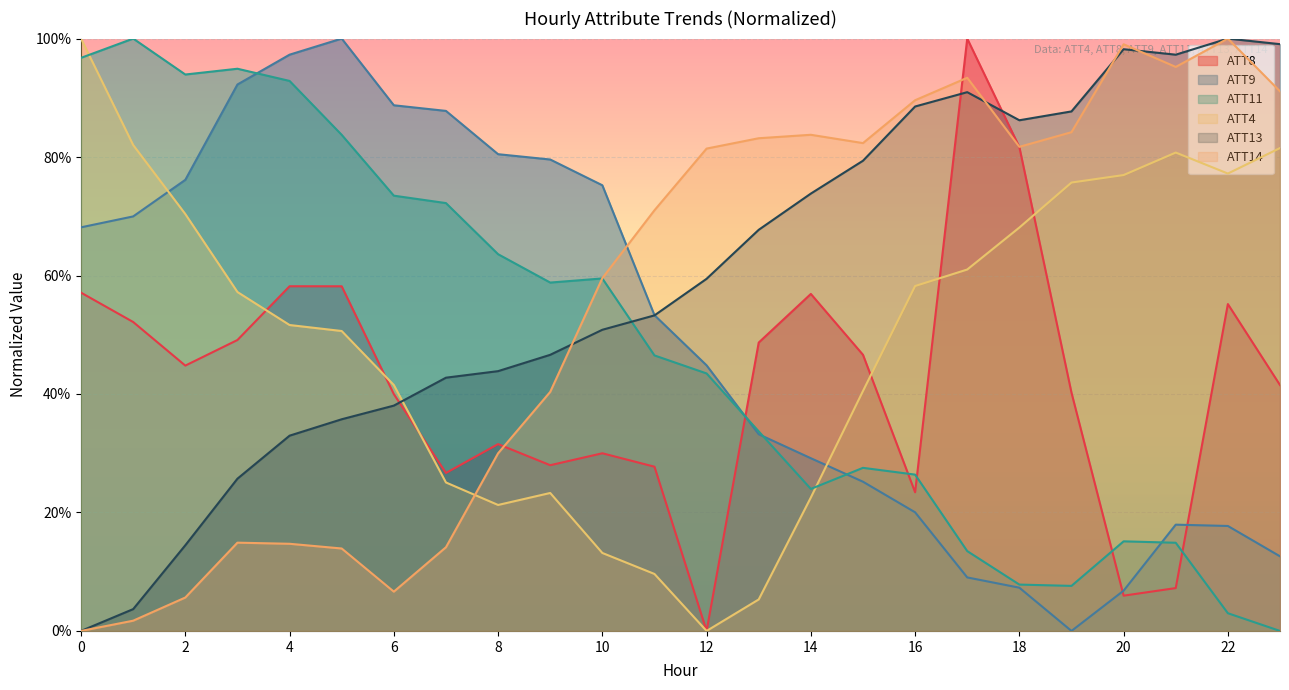

What is the maximum value shown in the chart?

1.0